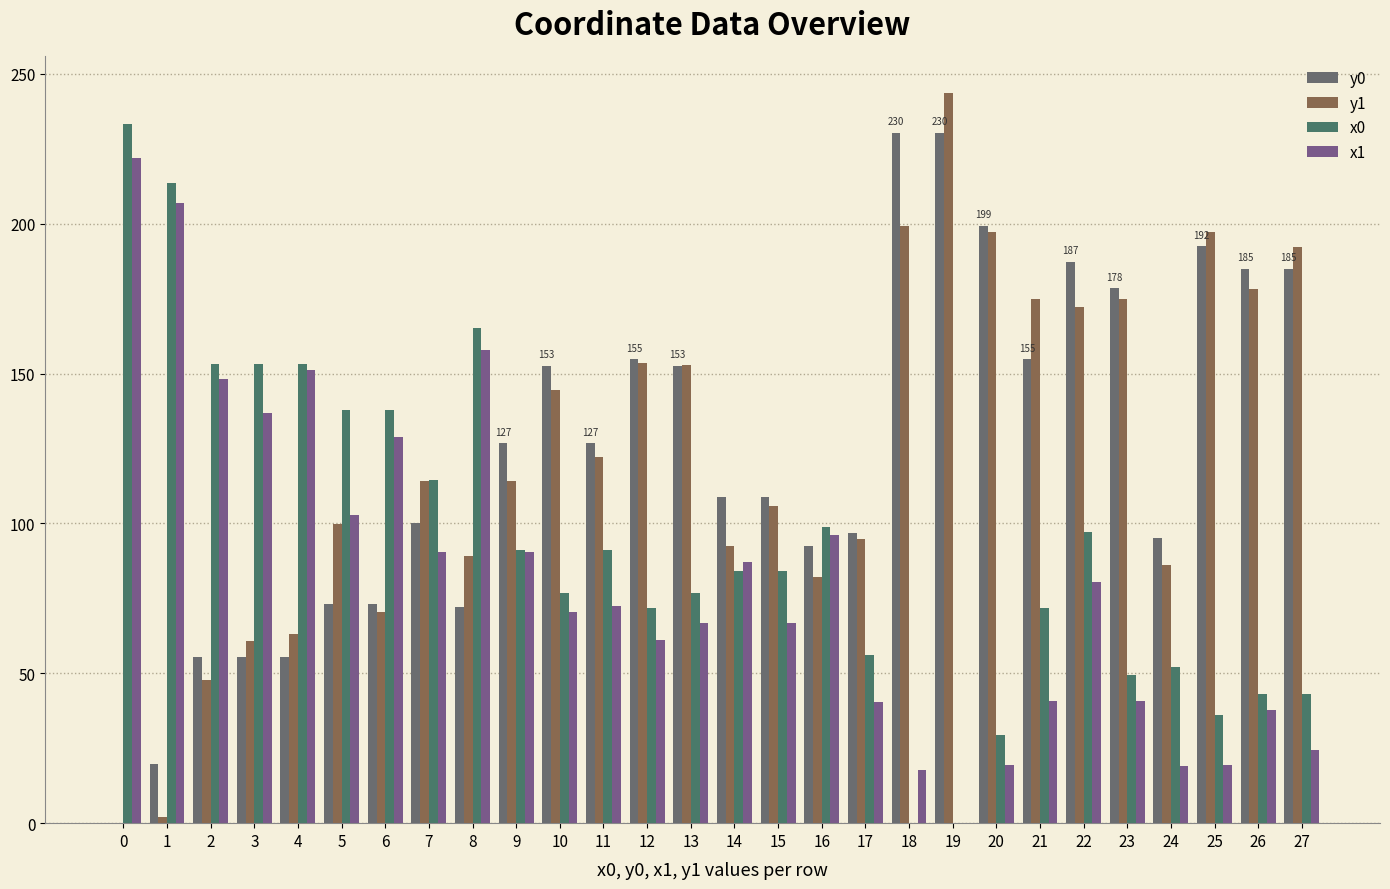

Reading right to left, extract all data points from this chart.

y0: 27=184.9	26=184.9	25=192.4	24=95.0	23=178.4	22=187.1	21=154.7	20=199.3	19=230.2	18=230.2	17=96.6	16=92.4	15=108.9	14=108.9	13=152.6	12=154.7	11=126.7	10=152.6	9=126.7	8=72.0	7=100.0	6=73.0	5=73.0	4=55.5	3=55.5	2=55.5	1=19.8	0=0.0
y1: 27=192.4	26=178.3	25=197.3	24=86.0	23=174.9	22=172.0	21=174.9	20=197.3	19=243.7	18=199.2	17=94.9	16=82.2	15=105.9	14=92.3	13=152.8	12=153.6	11=122.1	10=144.6	9=114.0	8=89.0	7=114.0	6=70.3	5=99.9	4=63.0	3=60.8	2=47.8	1=1.9	0=0.0
x0: 27=43.1	26=43.1	25=35.9	24=52.1	23=49.3	22=97.0	21=71.8	20=29.4	19=0.0	18=0.0	17=56.2	16=98.8	15=84.2	14=84.2	13=76.9	12=71.8	11=91.0	10=76.9	9=91.0	8=165.1	7=114.3	6=138.0	5=138.0	4=153.3	3=153.3	2=153.3	1=213.5	0=233.4
x1: 27=24.3	26=37.6	25=19.5	24=19.1	23=40.9	22=80.5	21=40.9	20=19.5	19=0.0	18=17.7	17=40.5	16=96.1	15=66.7	14=87.1	13=66.9	12=61.3	11=72.3	10=70.4	9=90.3	8=157.7	7=90.3	6=128.8	5=102.7	4=151.2	3=137.0	2=148.3	1=206.9	0=221.9